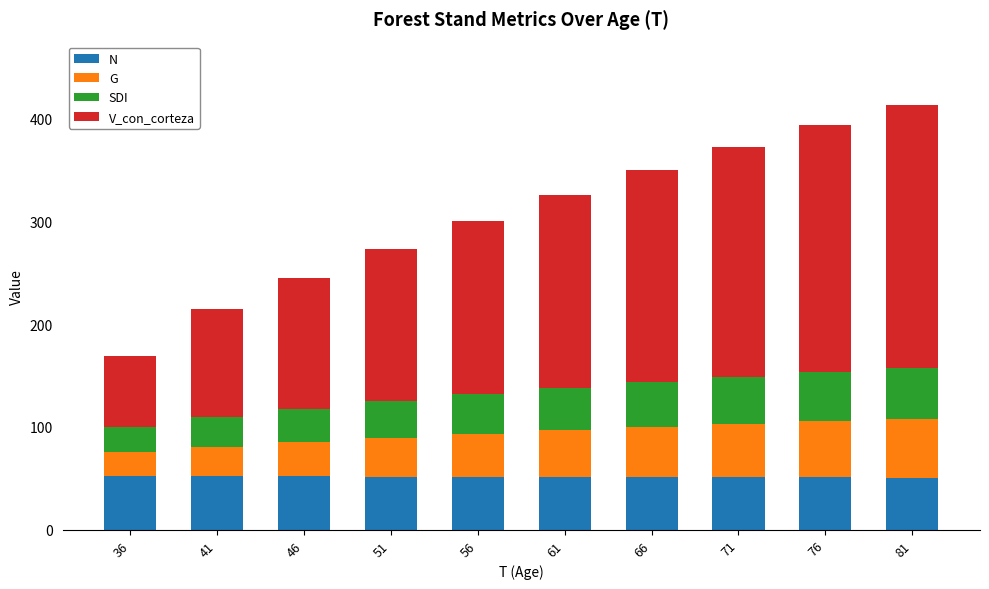

What is the total value across all series at 46?

244.4